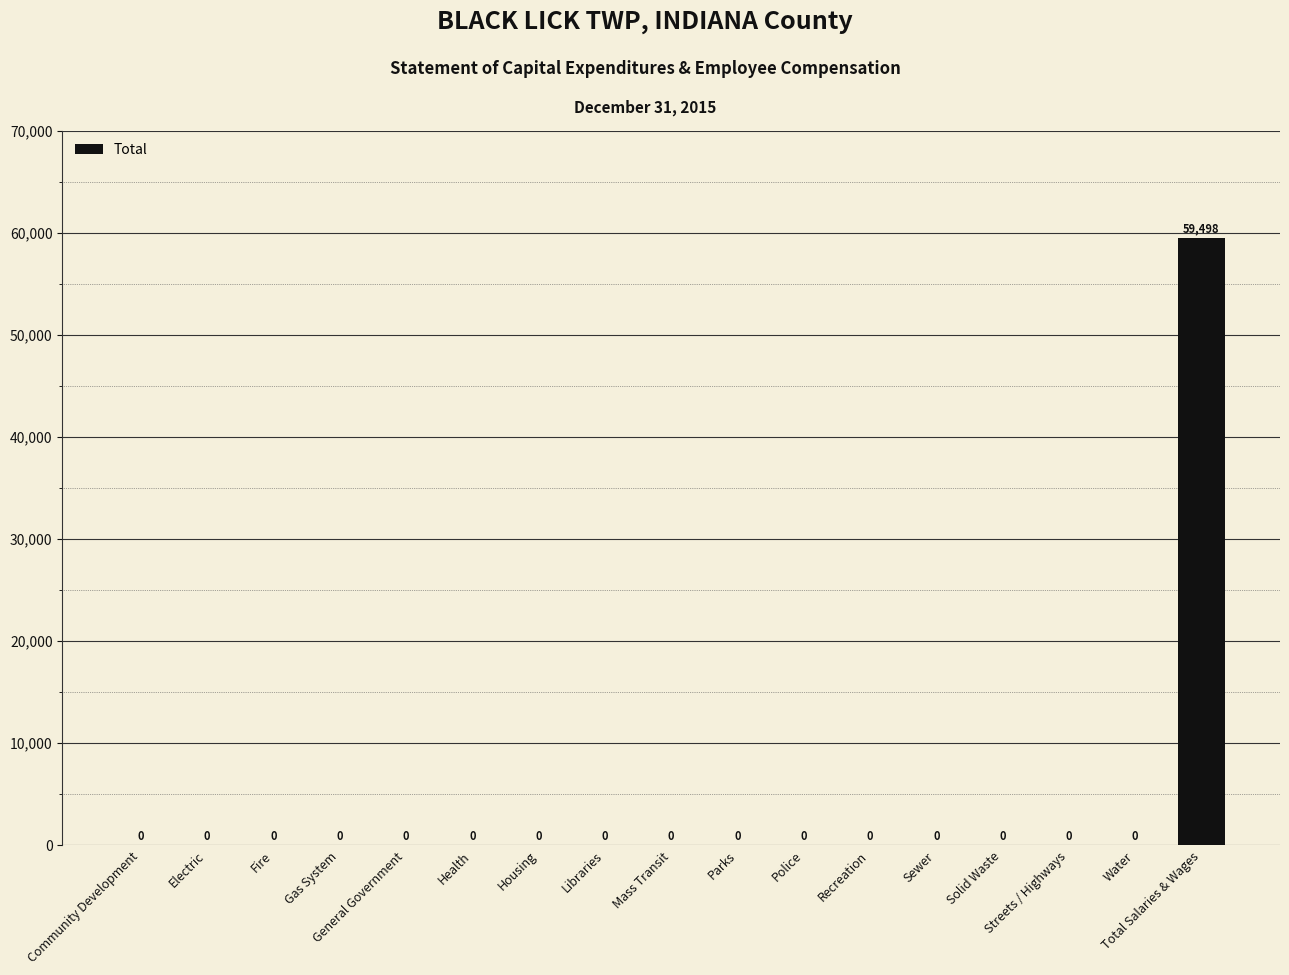

Reading left to right, what are all the values shown in this chart?

Community Development=0	Electric=0	Fire=0	Gas System=0	General Government=0	Health=0	Housing=0	Libraries=0	Mass Transit=0	Parks=0	Police=0	Recreation=0	Sewer=0	Solid Waste=0	Streets / Highways=0	Water=0	Total Salaries & Wages=59498